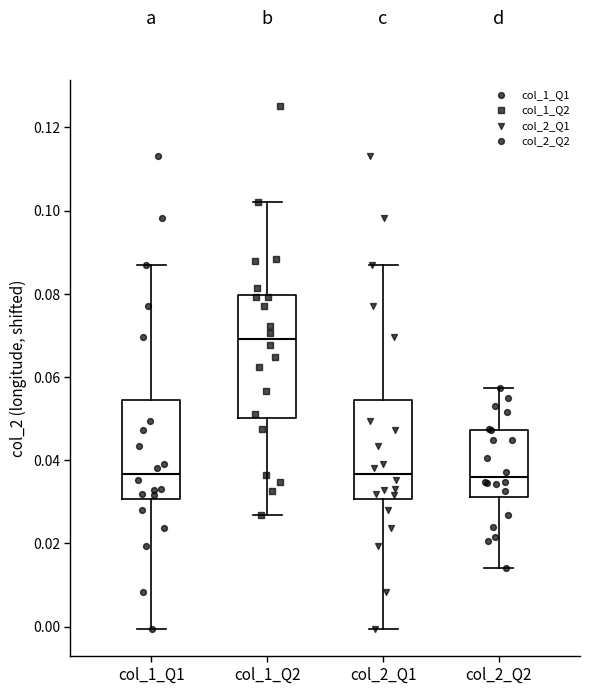

Which box is the tallest, from its lower edge to its upper edge?

col_1_Q2